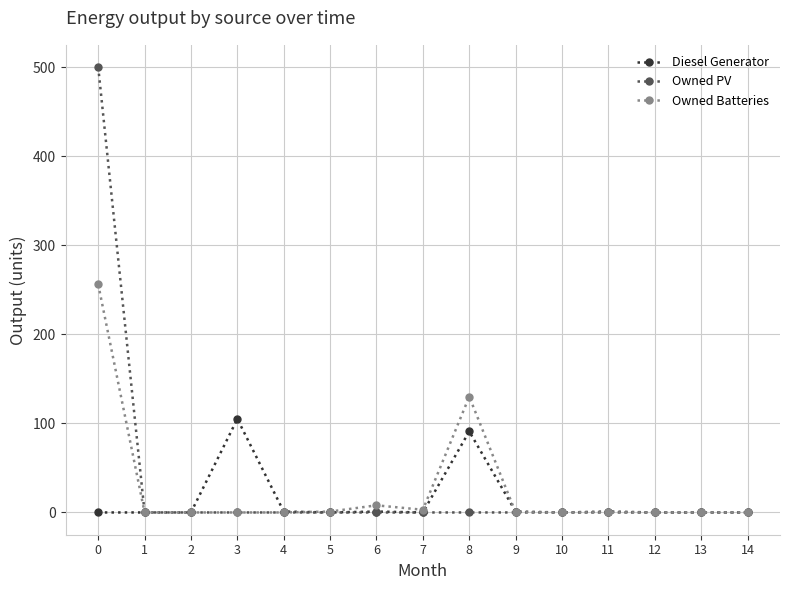

The value of Owned PV at 8 is -292. True or false?

False